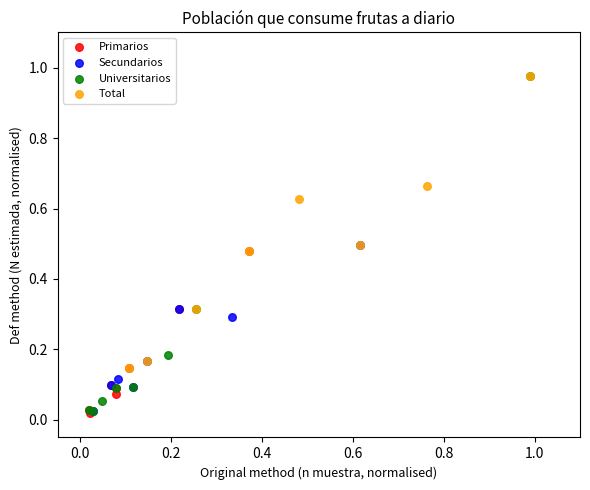

Which series has the largest Y range (max minus min)?

Universitarios